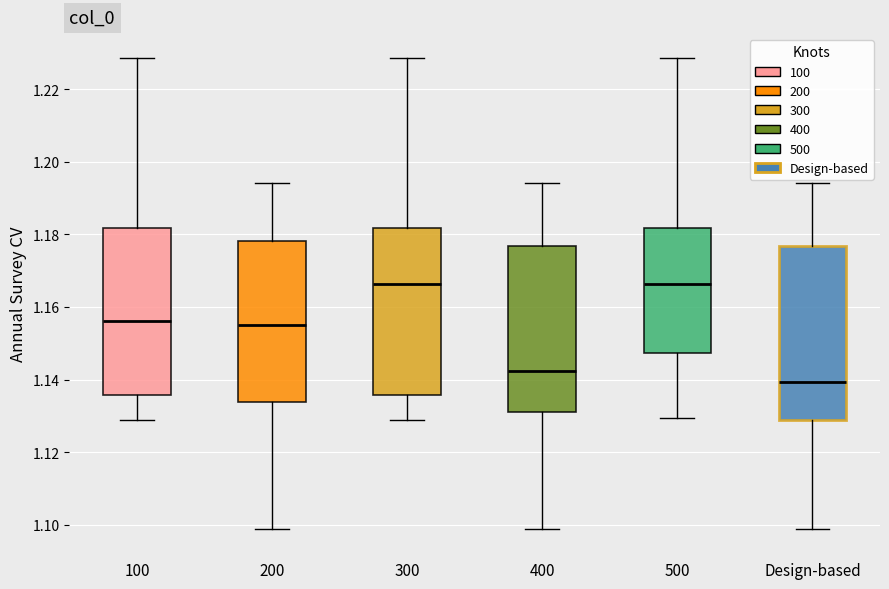

Where does the median line of the box for 100 sit on the y-axis? The values are not printed on the chart, so give them approximately, as read against the axis.

1.156